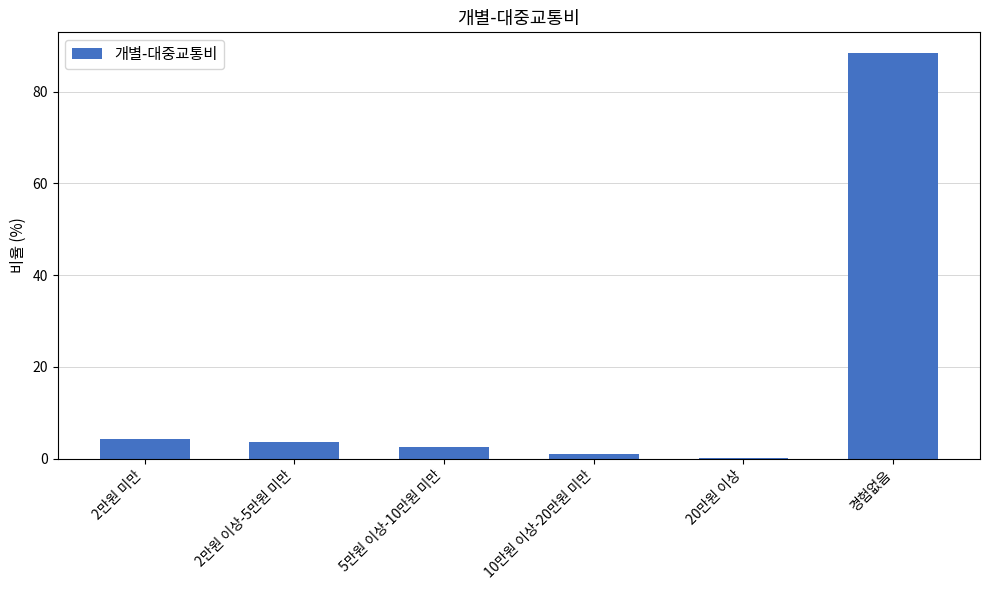

True or false: the data shows 3.6 at 2만원 이상-5만원 미만.

True